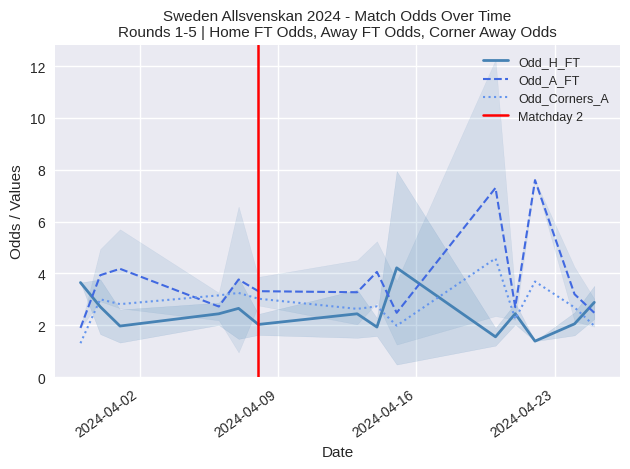

What is the lowest value of the Odd_Corners_A series?

1.3